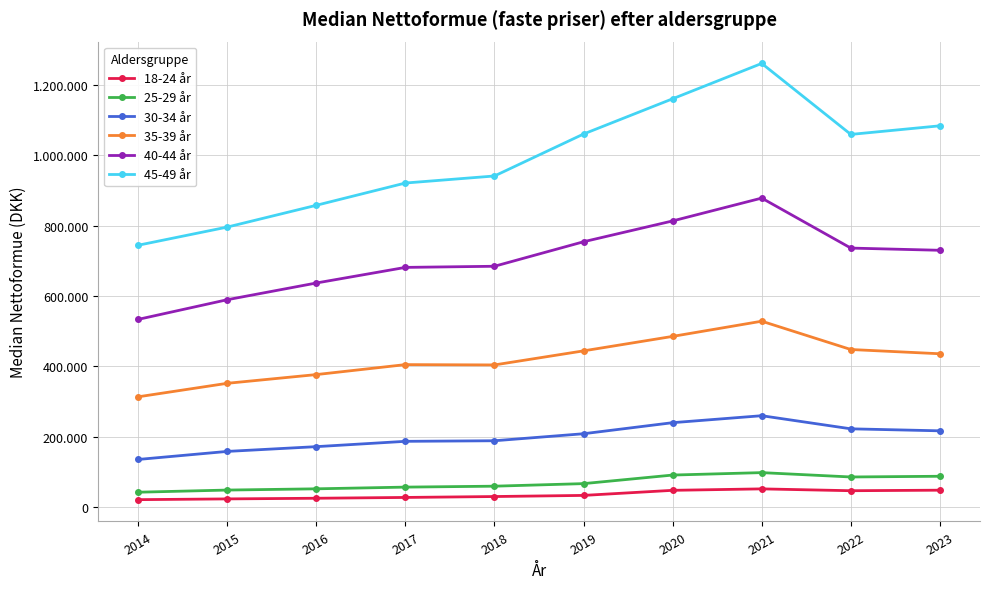

What are all the series names shown in the legend?

18-24 år, 25-29 år, 30-34 år, 35-39 år, 40-44 år, 45-49 år